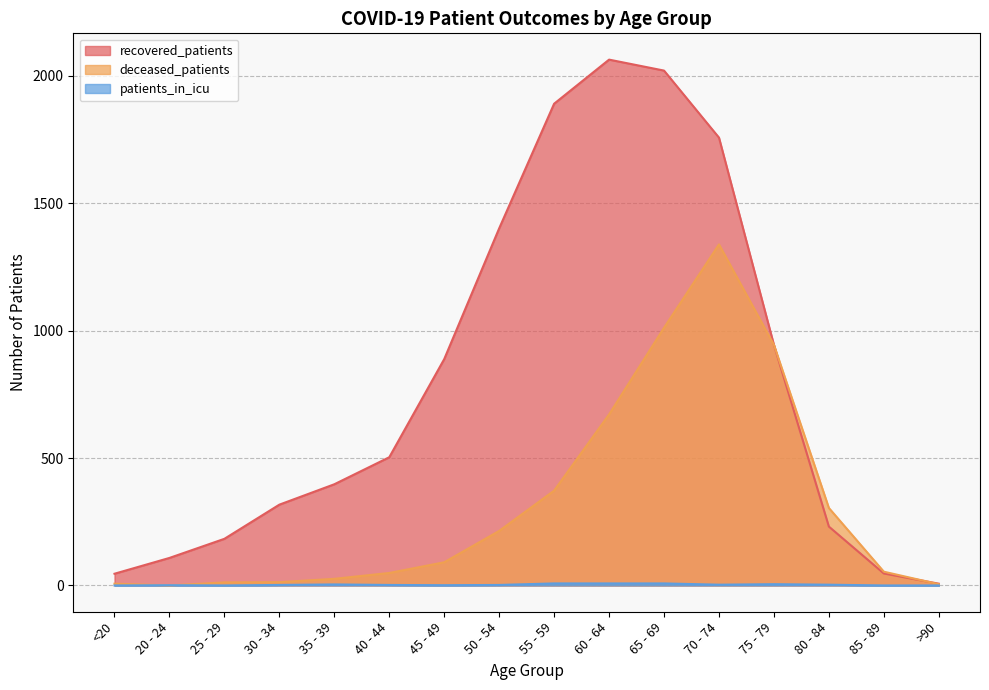

Is it true that patients_in_icu equals 2 at 40 - 44?

True